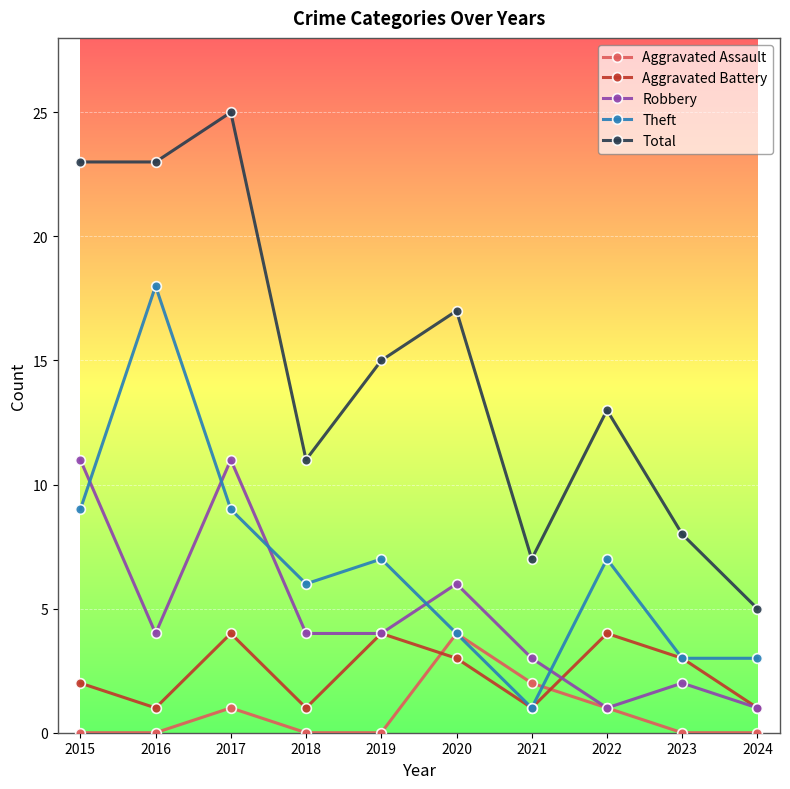

At how many categories does at least one series exceed 0?

10